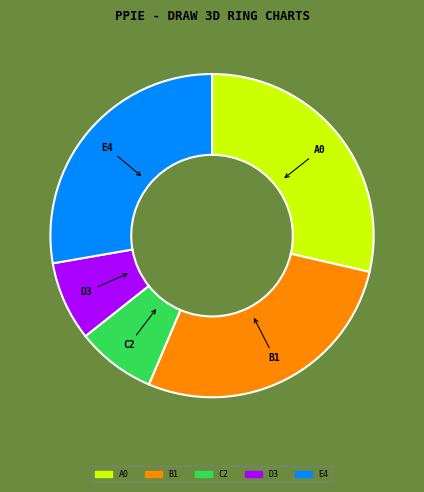

Is it true that C2 is 8% of the pie?

True